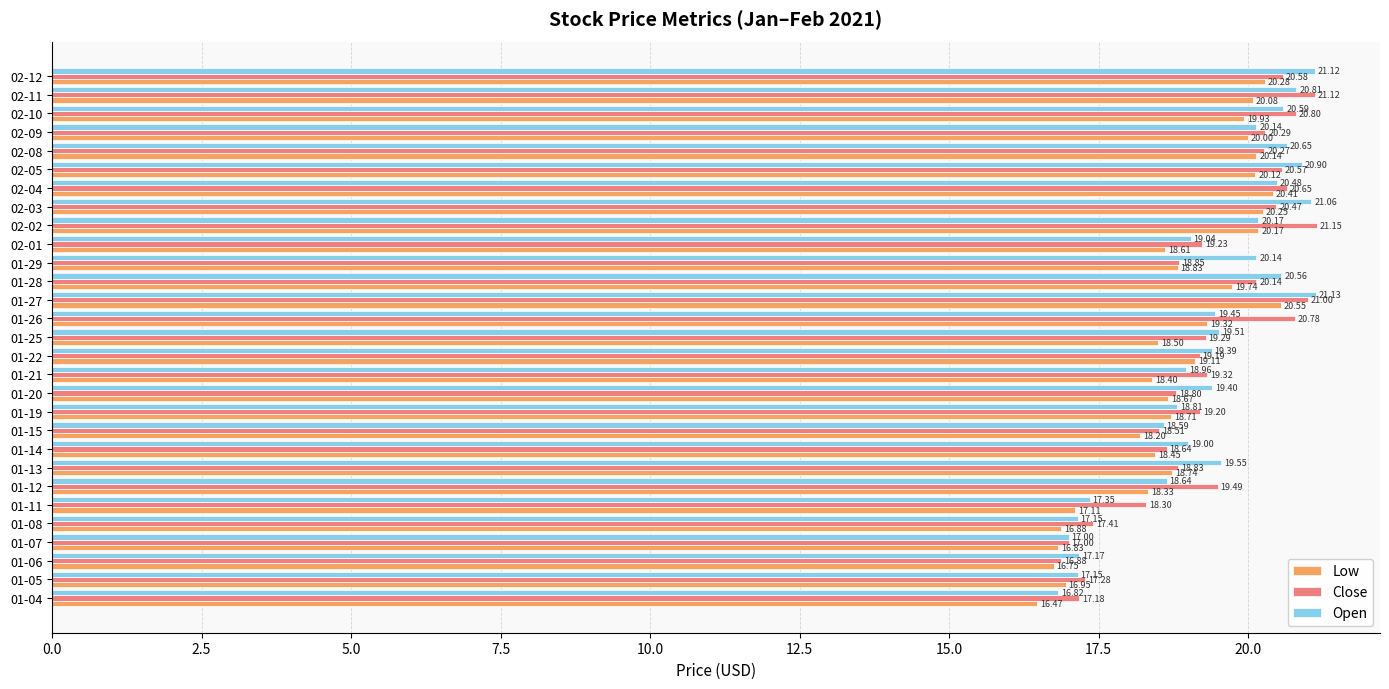

At 01-29, list the series in order from largest to smallest.

Open, Close, Low